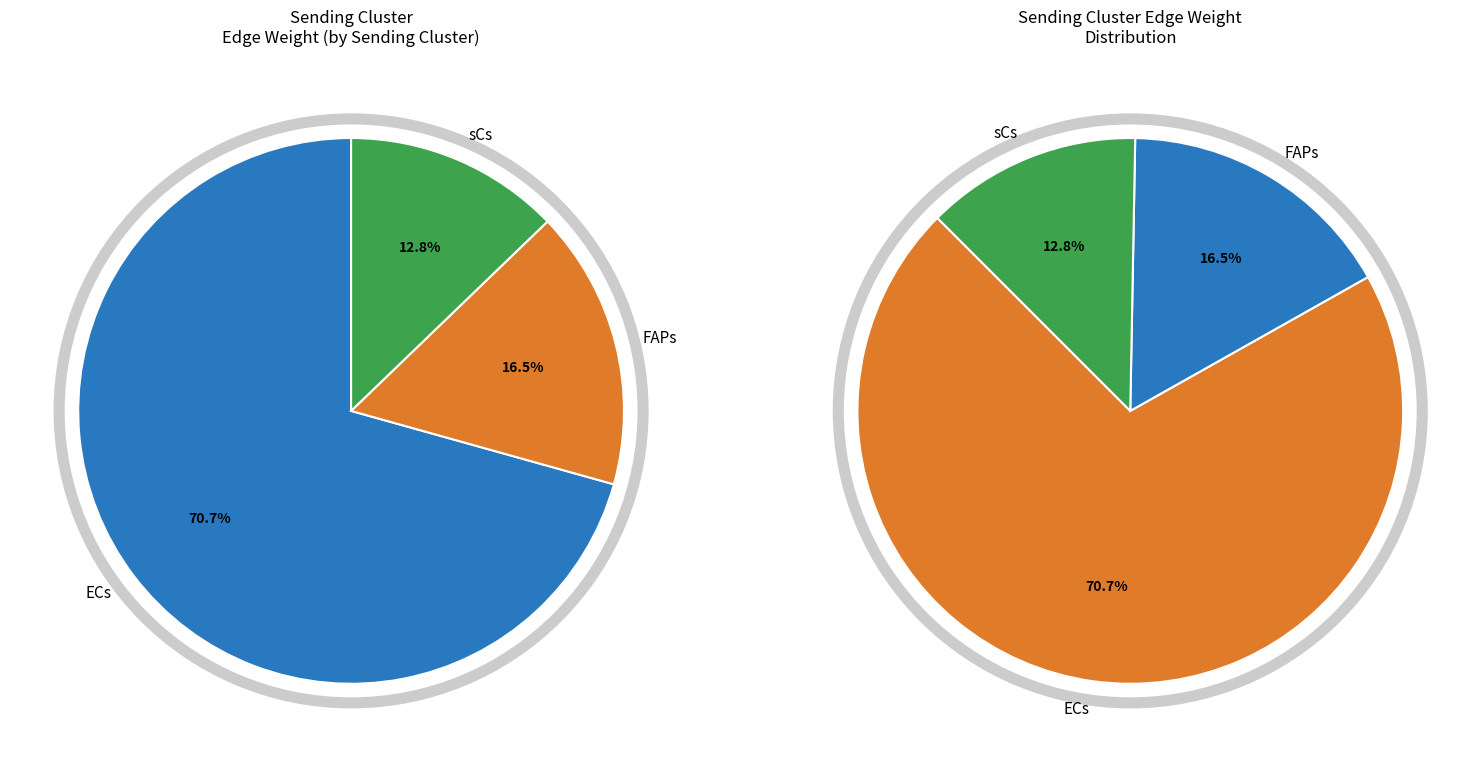

True or false: sCs accounts for 48% of the total.

False